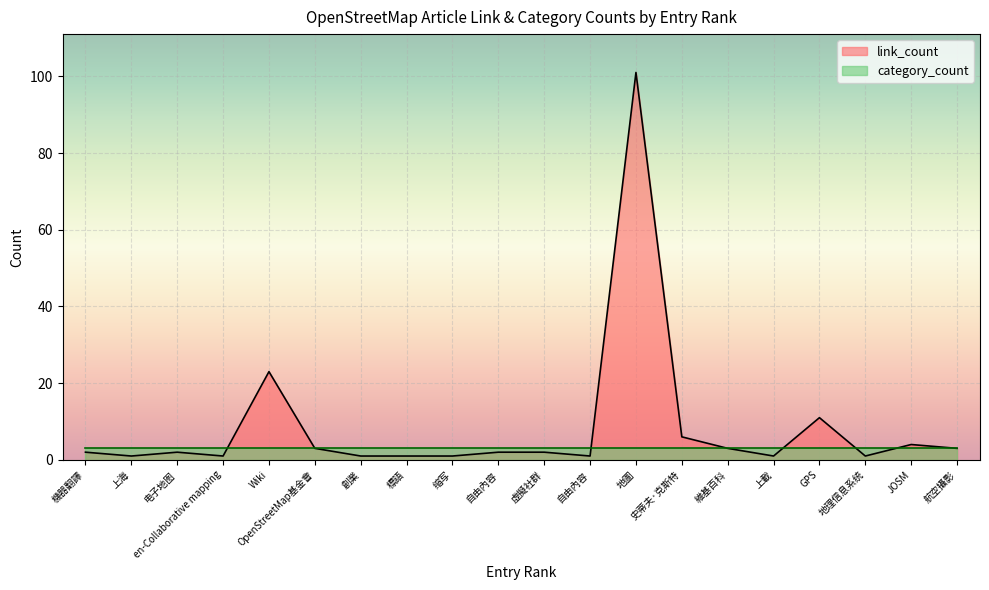

Is it true that link_count equals 3 at 維基百科?

True